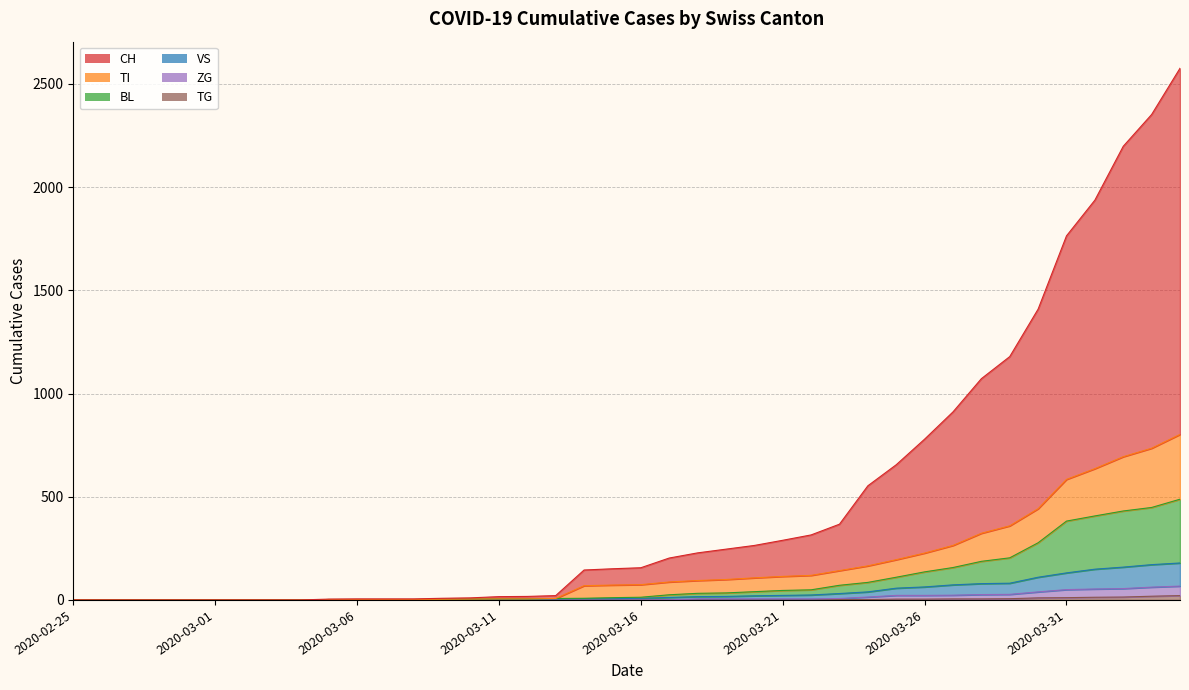

True or false: ZG and BL cross at least once.

False